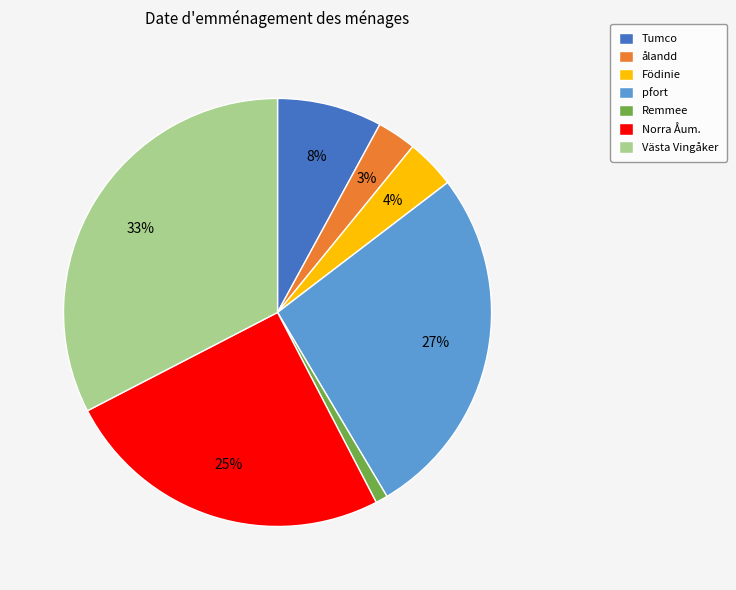

The Tumco slice represents 22% of the pie. True or false?

False